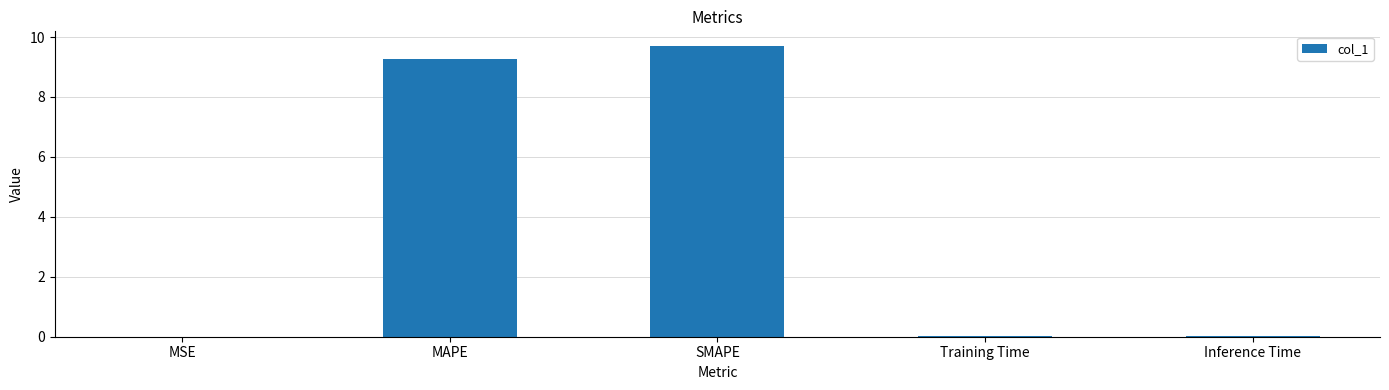

Which category has the highest value across all series?

SMAPE